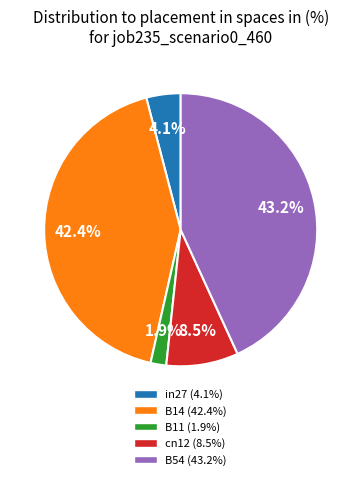

To the nearest percent, what portion does B54 represent?

43%